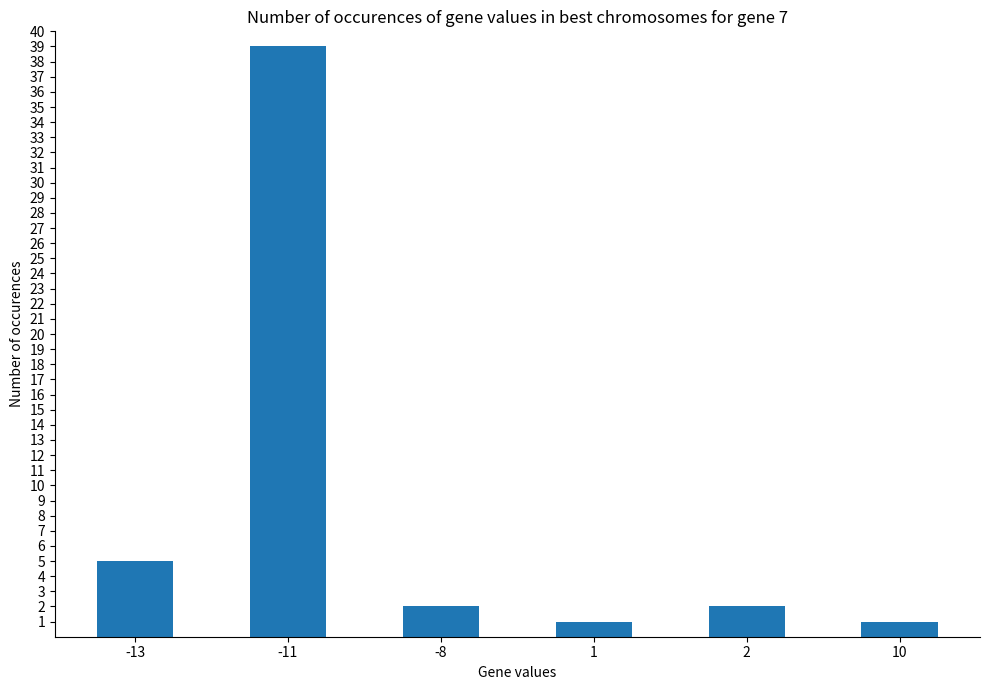

What is the difference between the values at -13 and 10?

4